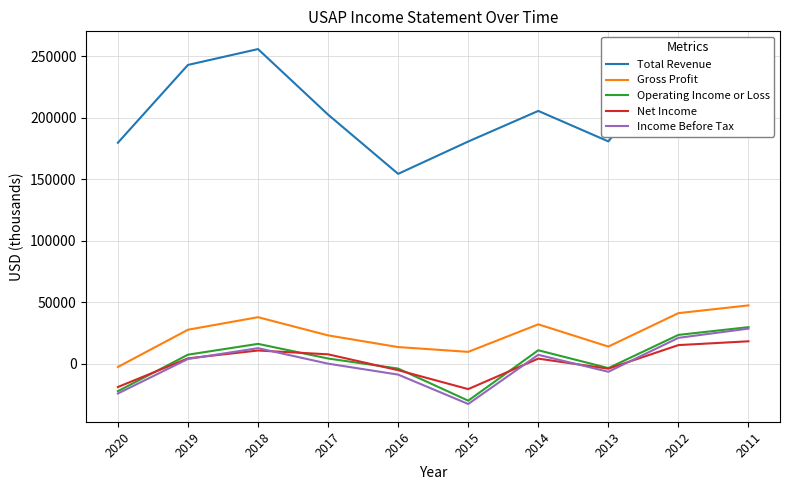

What are all the series names shown in the legend?

Total Revenue, Gross Profit, Operating Income or Loss, Net Income, Income Before Tax